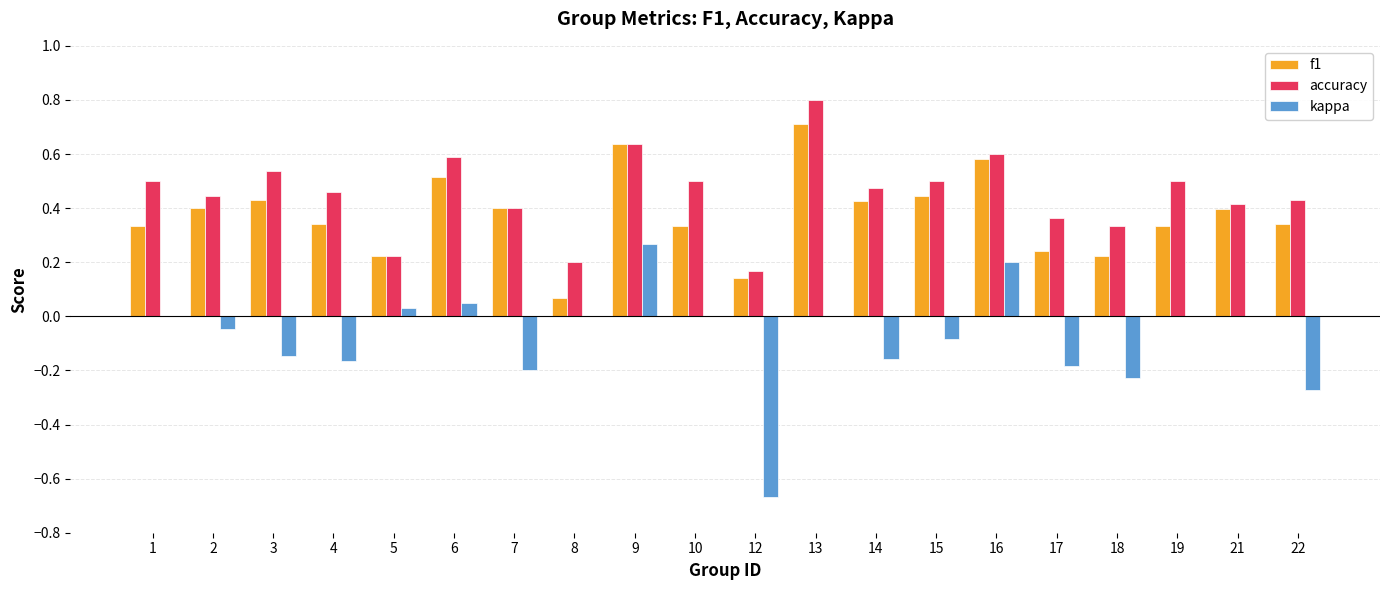

What are all the series names shown in the legend?

f1, accuracy, kappa